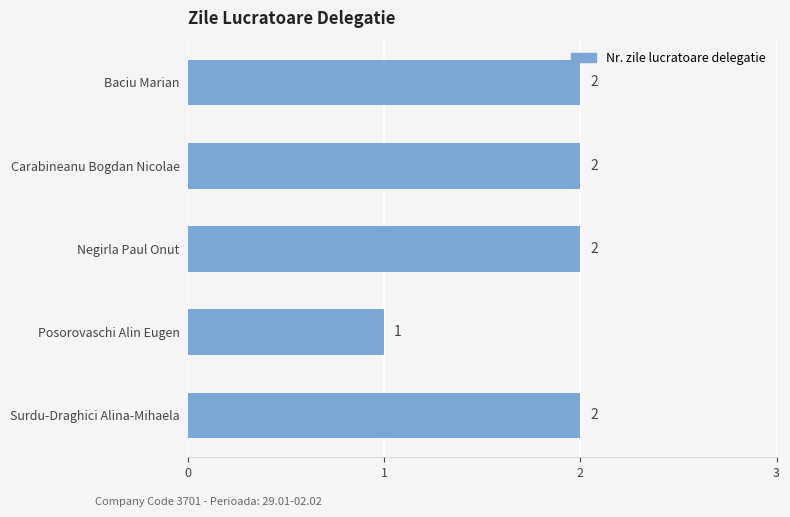

How many values are between 2 and 3?

4